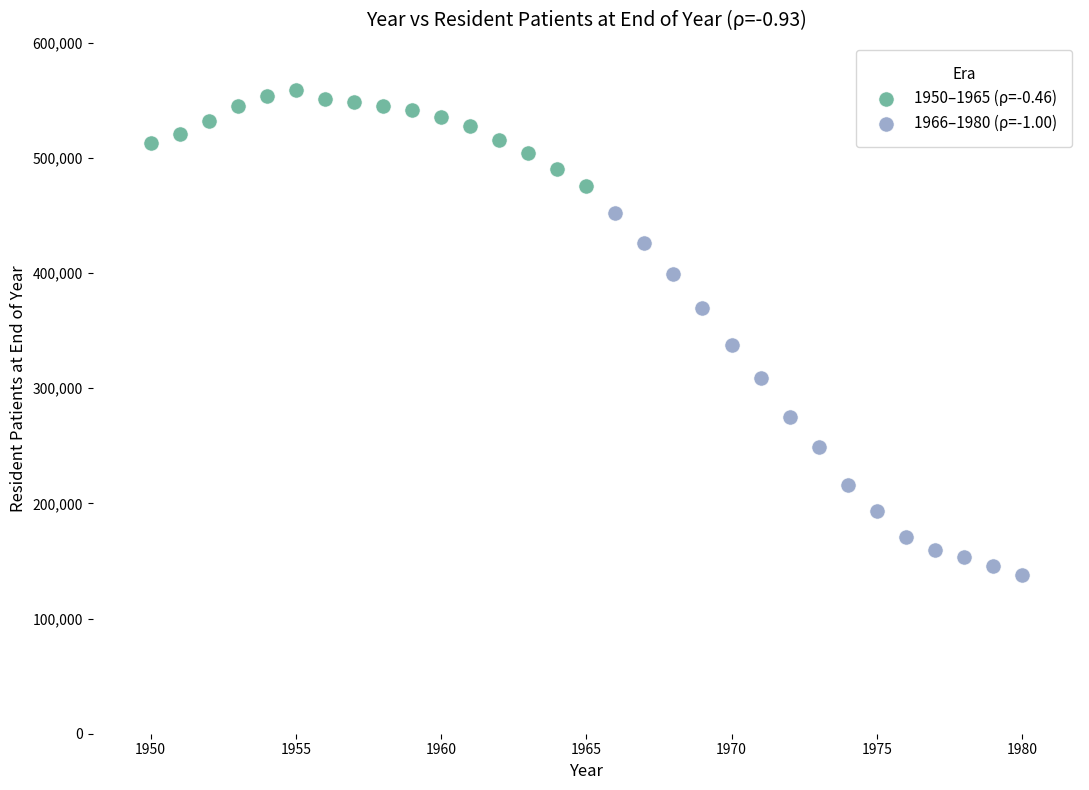

Which series contains the highest Y value?

1950–1965 (ρ=-0.46)